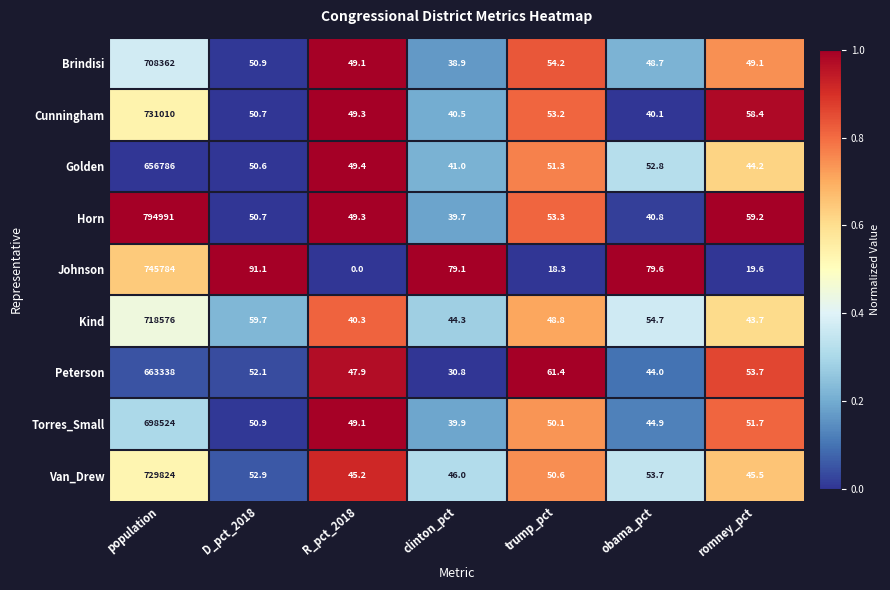

Between clinton_pct and trump_pct, which series saw the biggest shift?

Johnson